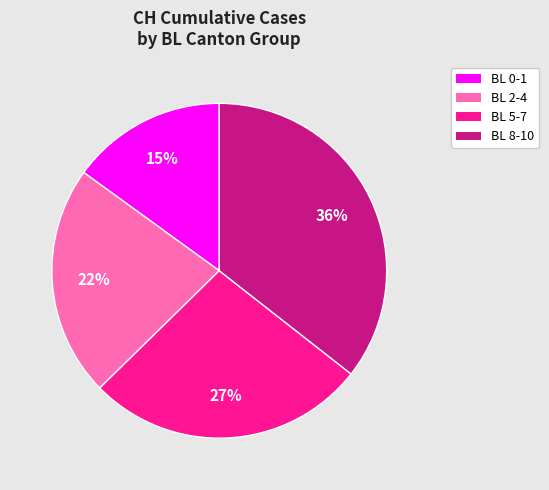

Is there any slice that represents more than half of the pie?

No